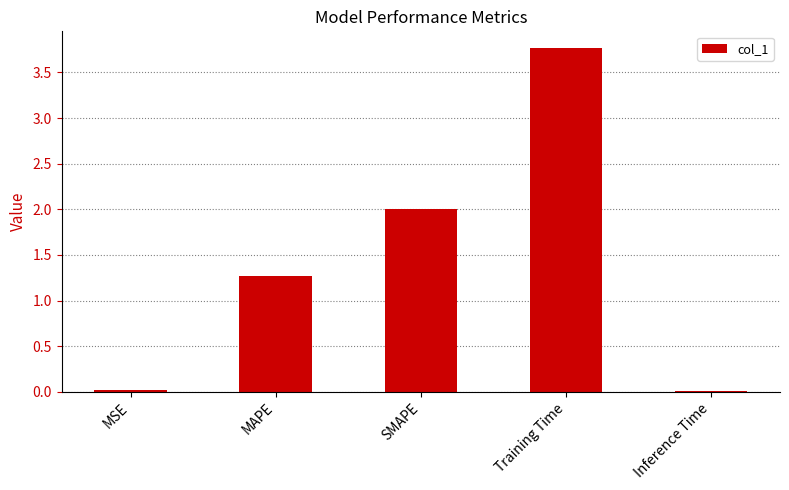

What is the change in value from MAPE to Training Time?

+2.5